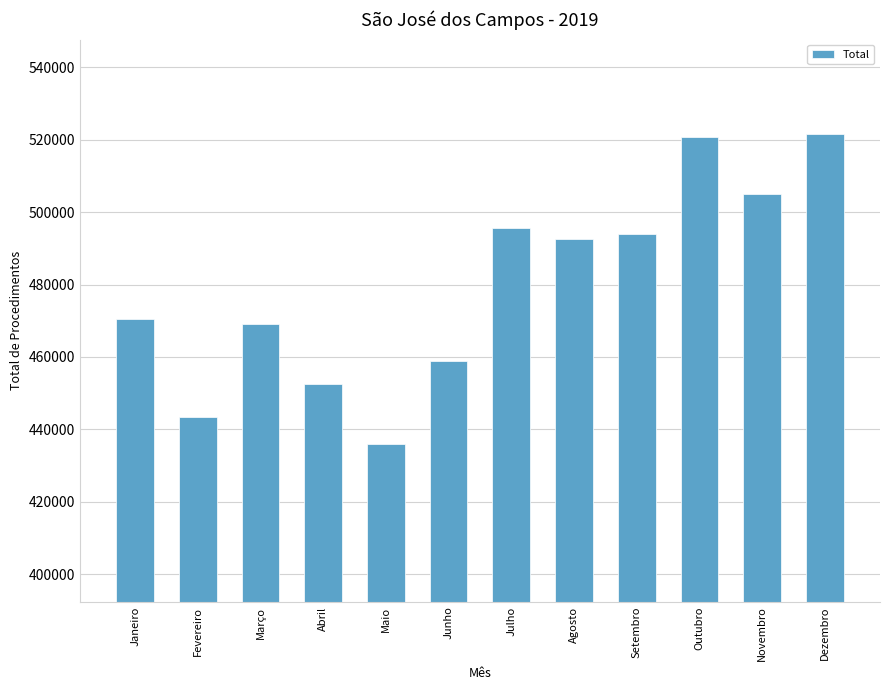

What is the ratio of the value at Junho to the value at Novembro?

0.9